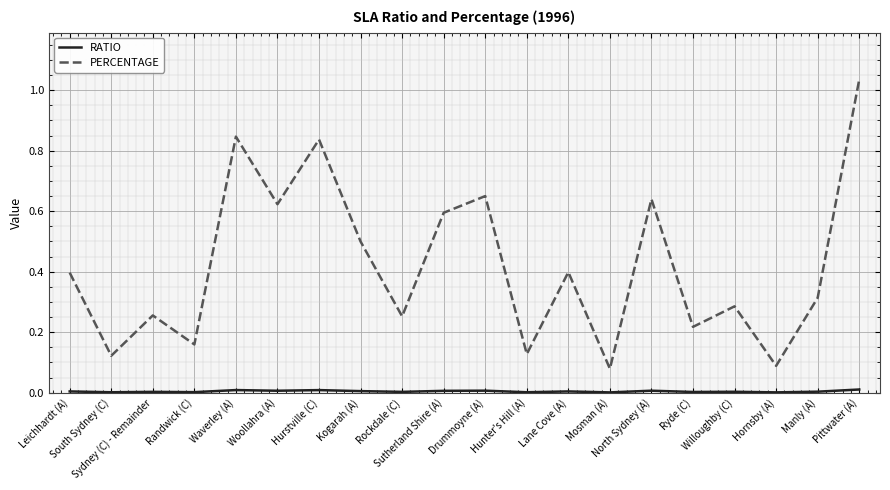

How many lines are shown in the chart?

2